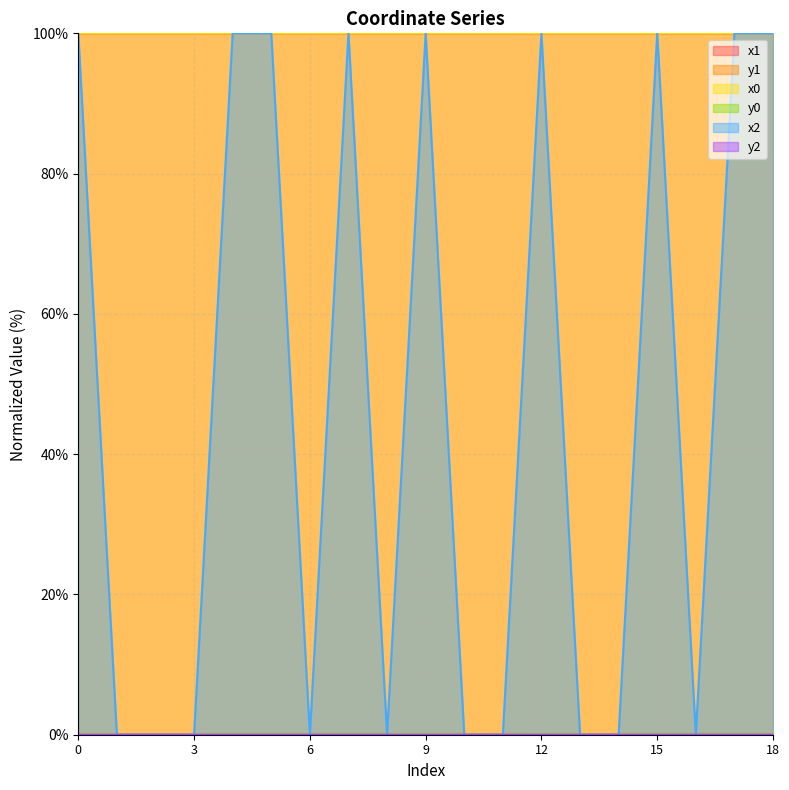

Reading left to right, what are all the values shown in this chart?

x1: 0=100.0	1=100.0	2=100.0	3=100.0	4=100.0	5=100.0	6=100.0	7=100.0	8=100.0	9=100.0	10=100.0	11=100.0	12=100.0	13=100.0	14=100.0	15=100.0	16=100.0	17=100.0	18=100.0
y1: 0=0.0	1=0.0	2=0.0	3=0.0	4=0.0	5=0.0	6=0.0	7=0.0	8=0.0	9=0.0	10=0.0	11=0.0	12=0.0	13=0.0	14=0.0	15=0.0	16=0.0	17=0.0	18=0.0
x0: 0=100.0	1=100.0	2=100.0	3=100.0	4=100.0	5=100.0	6=100.0	7=100.0	8=100.0	9=100.0	10=100.0	11=100.0	12=100.0	13=100.0	14=100.0	15=100.0	16=100.0	17=100.0	18=100.0
y0: 0=0.0	1=0.0	2=0.0	3=0.0	4=0.0	5=0.0	6=0.0	7=0.0	8=0.0	9=0.0	10=0.0	11=0.0	12=0.0	13=0.0	14=0.0	15=0.0	16=0.0	17=0.0	18=0.0
x2: 0=100.0	1=0.0	2=0.0	3=0.0	4=100.0	5=100.0	6=0.0	7=100.0	8=0.0	9=100.0	10=0.0	11=0.0	12=100.0	13=0.0	14=0.0	15=100.0	16=0.0	17=100.0	18=100.0